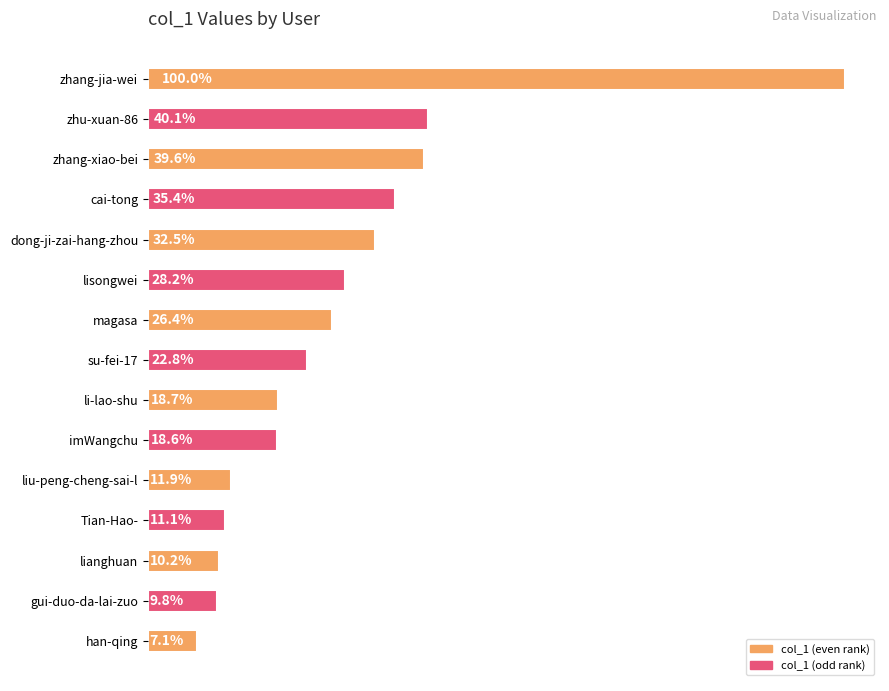

Are the bars horizontal?

Yes